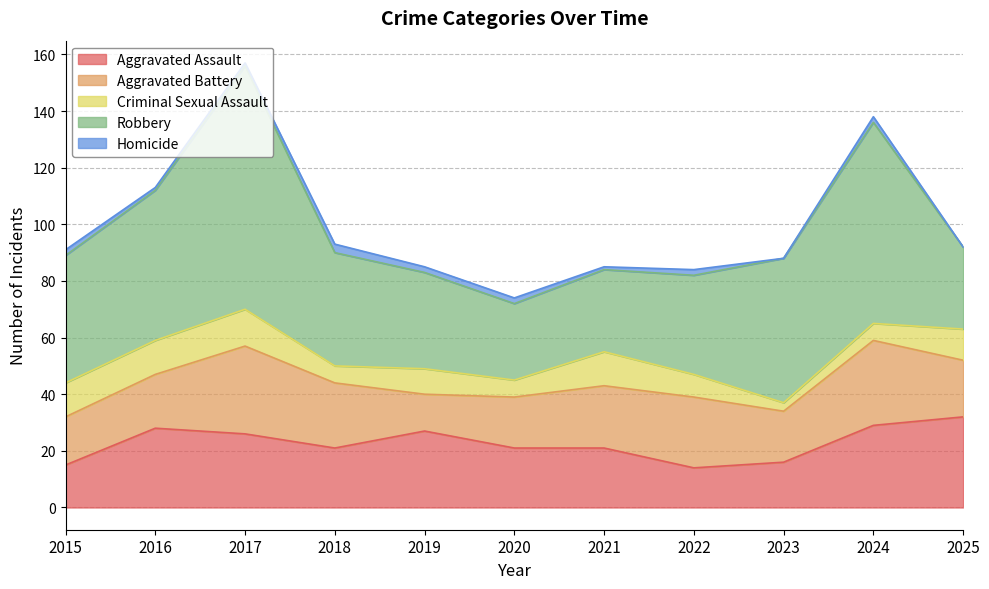

Rank the series by their maximum value, from lowest to highest.

Homicide, Criminal Sexual Assault, Aggravated Battery, Aggravated Assault, Robbery